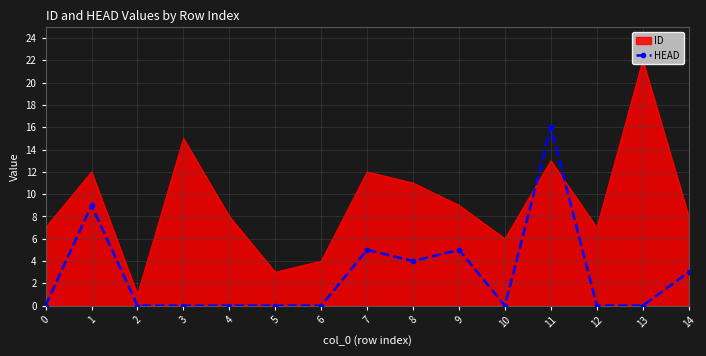

At which category does HEAD reach its first local peak?

1